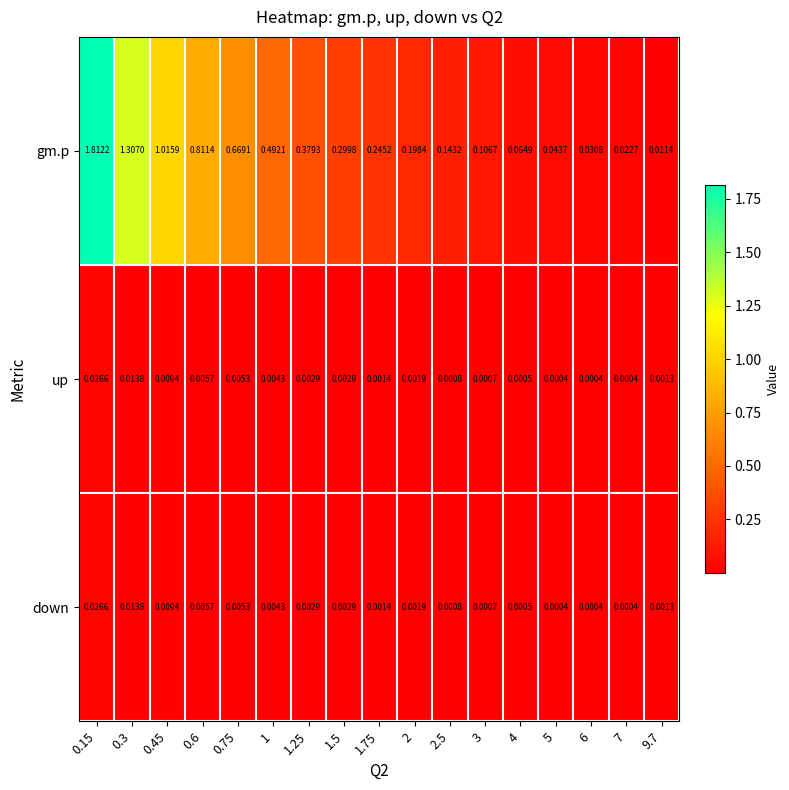

Between 3 and 7, which series saw the biggest shift?

gm.p